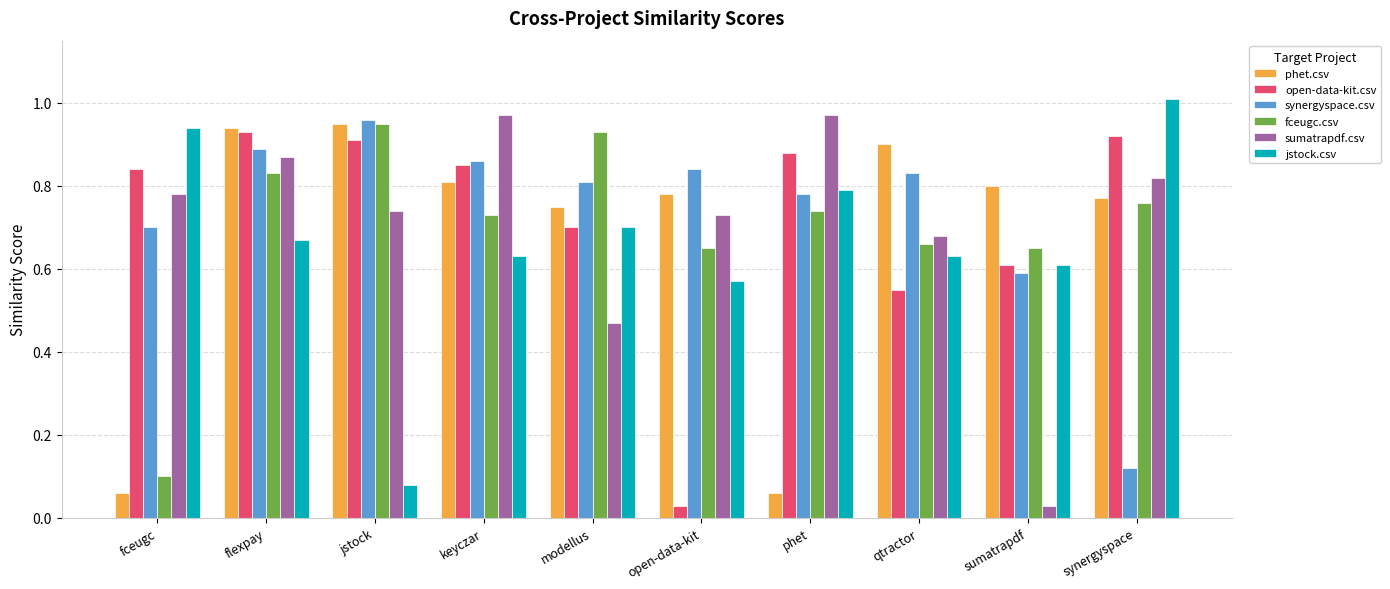

Between flexpay and phet, which series saw the biggest shift?

phet.csv